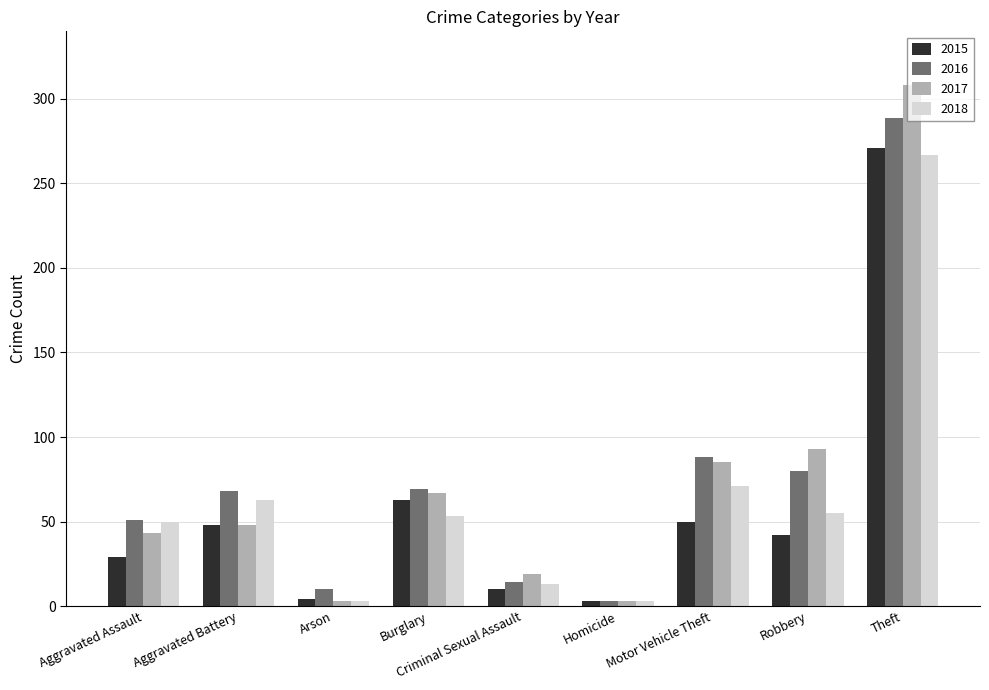

What position from the right is Motor Vehicle Theft?

3